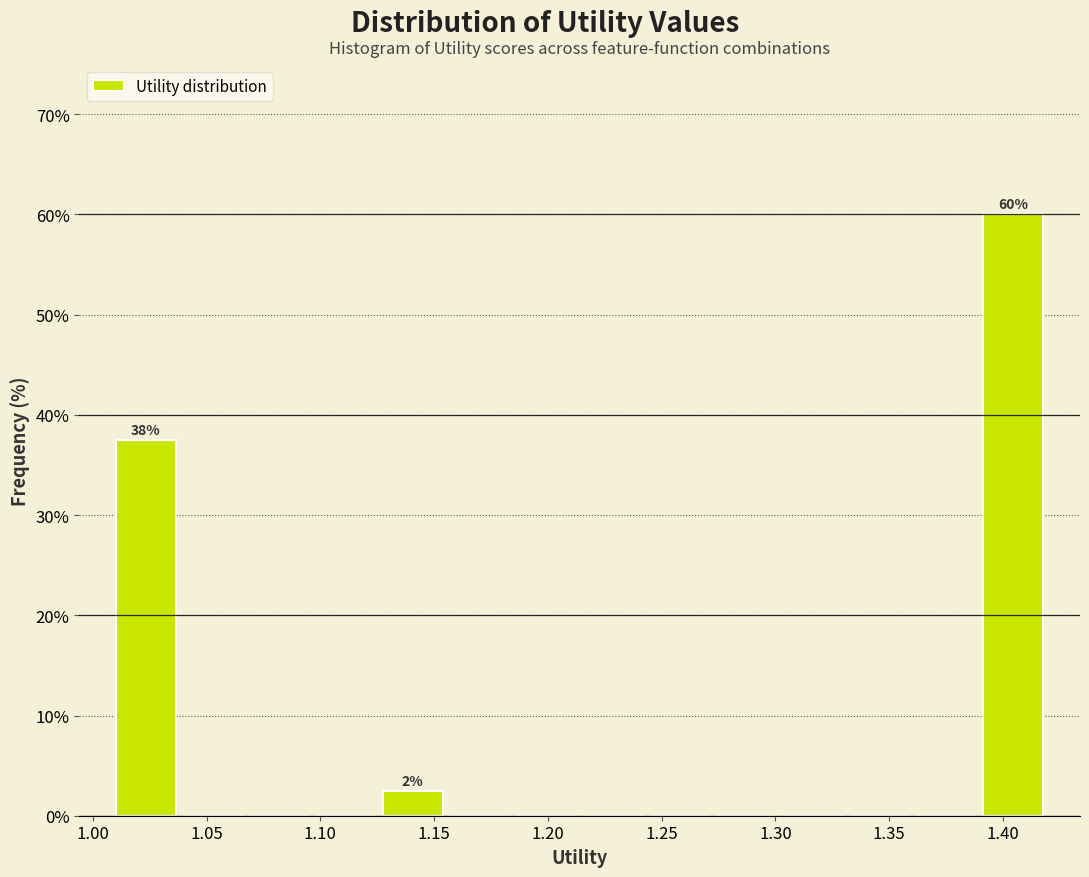

Which range on the x-axis has the tallest bar?

1.390 to 1.420